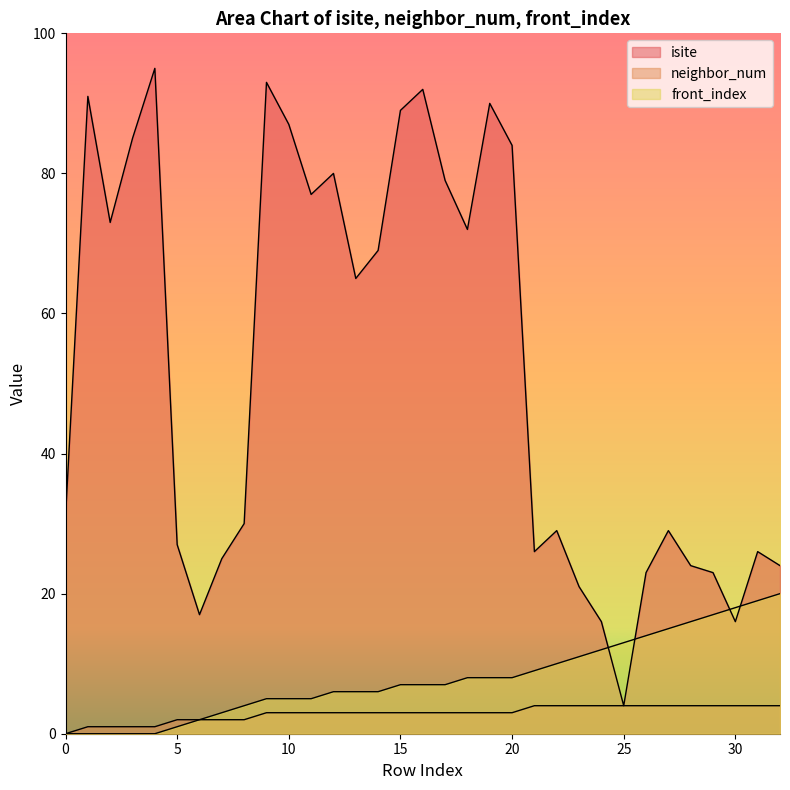

How many lines are shown in the chart?

3